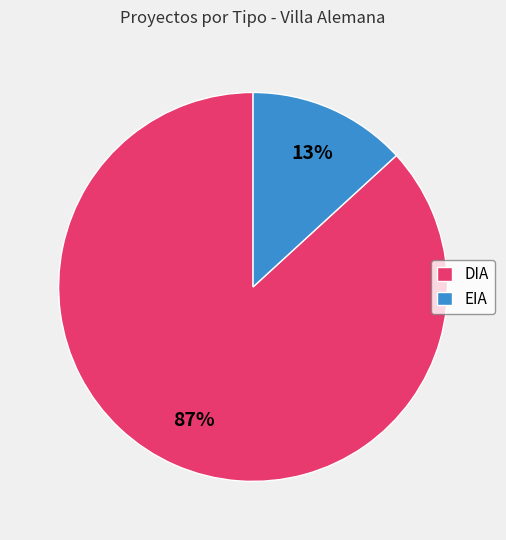

Do DIA and EIA together represent more than half of the pie?

Yes